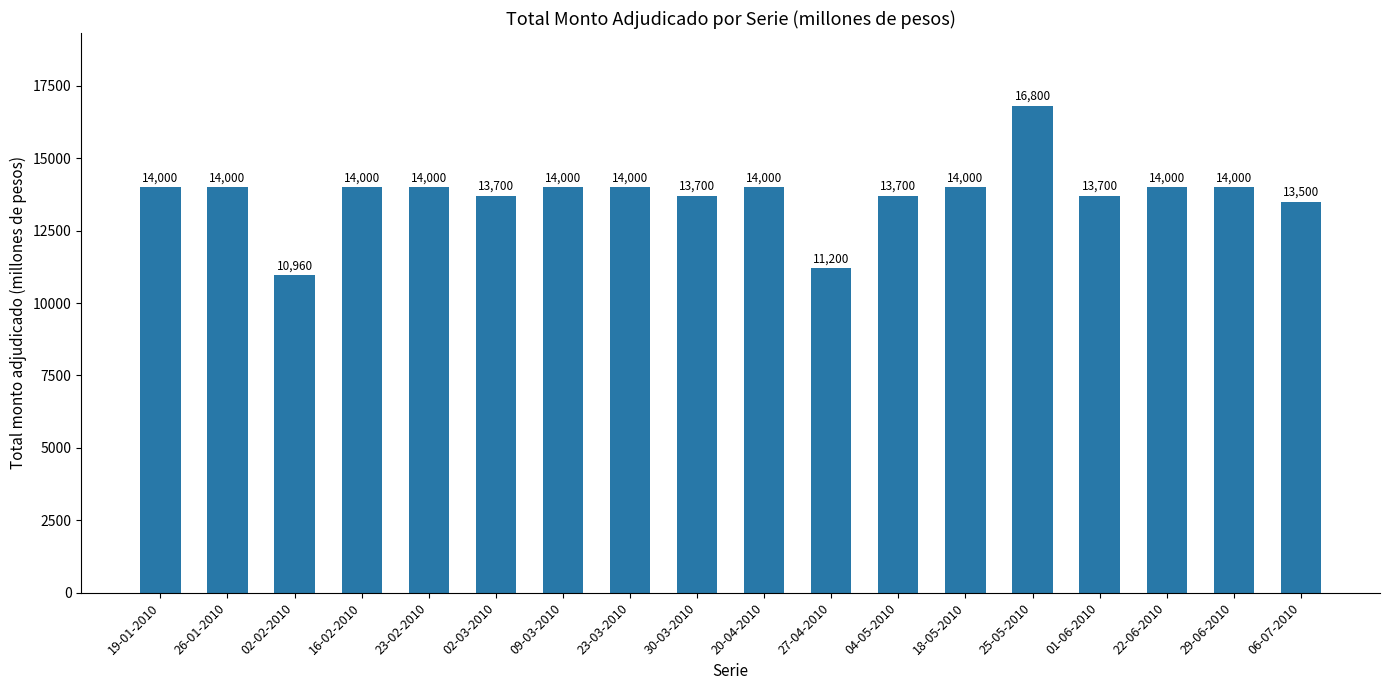

What is the ratio of the value at 27-04-2010 to the value at 09-03-2010?

0.8